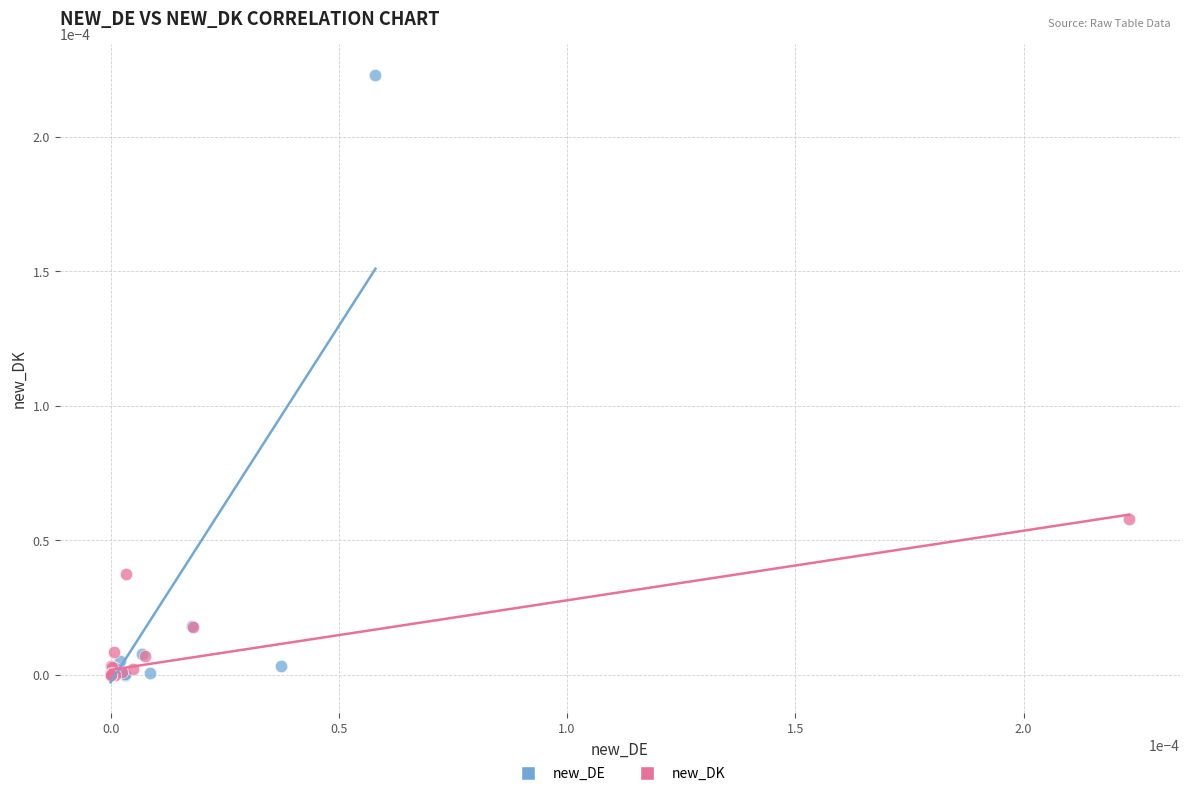

What are all the series names shown in the legend?

new_DE, new_DK